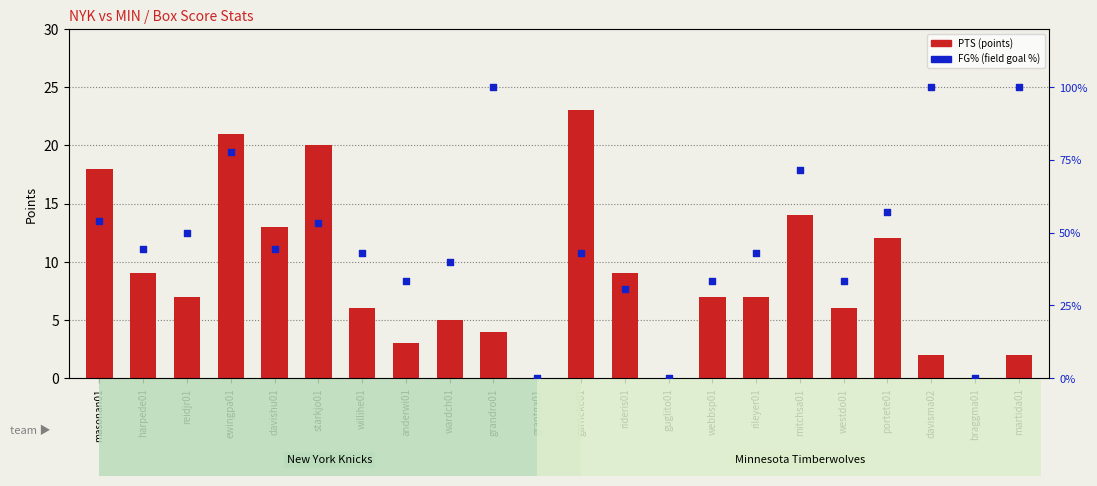

What is the total value across all series at ewingpa01?

98.8